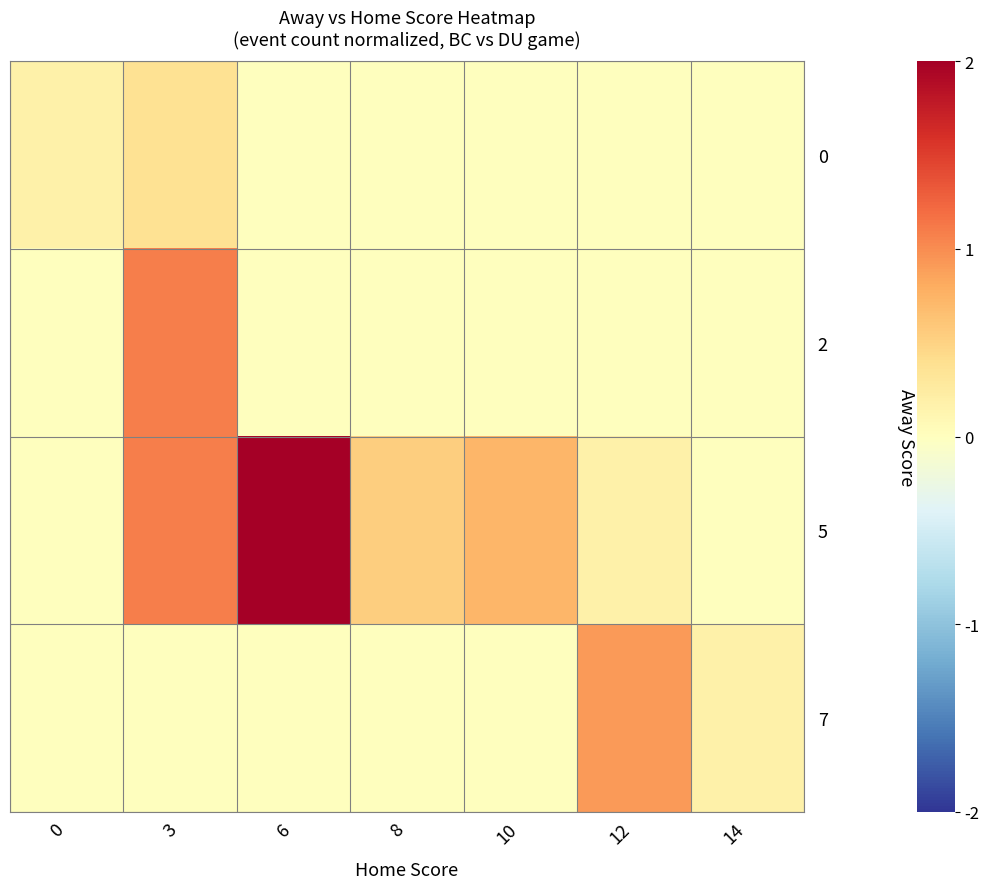

Reading right to left, transcribe all the data shown in this chart.

0: 14=0.0	12=0.0	10=0.0	8=0.0	6=0.0	3=0.4	0=0.2
2: 14=0.0	12=0.0	10=0.0	8=0.0	6=0.0	3=1.1	0=0.0
5: 14=0.0	12=0.2	10=0.7	8=0.5	6=2.0	3=1.1	0=0.0
7: 14=0.2	12=0.9	10=0.0	8=0.0	6=0.0	3=0.0	0=0.0